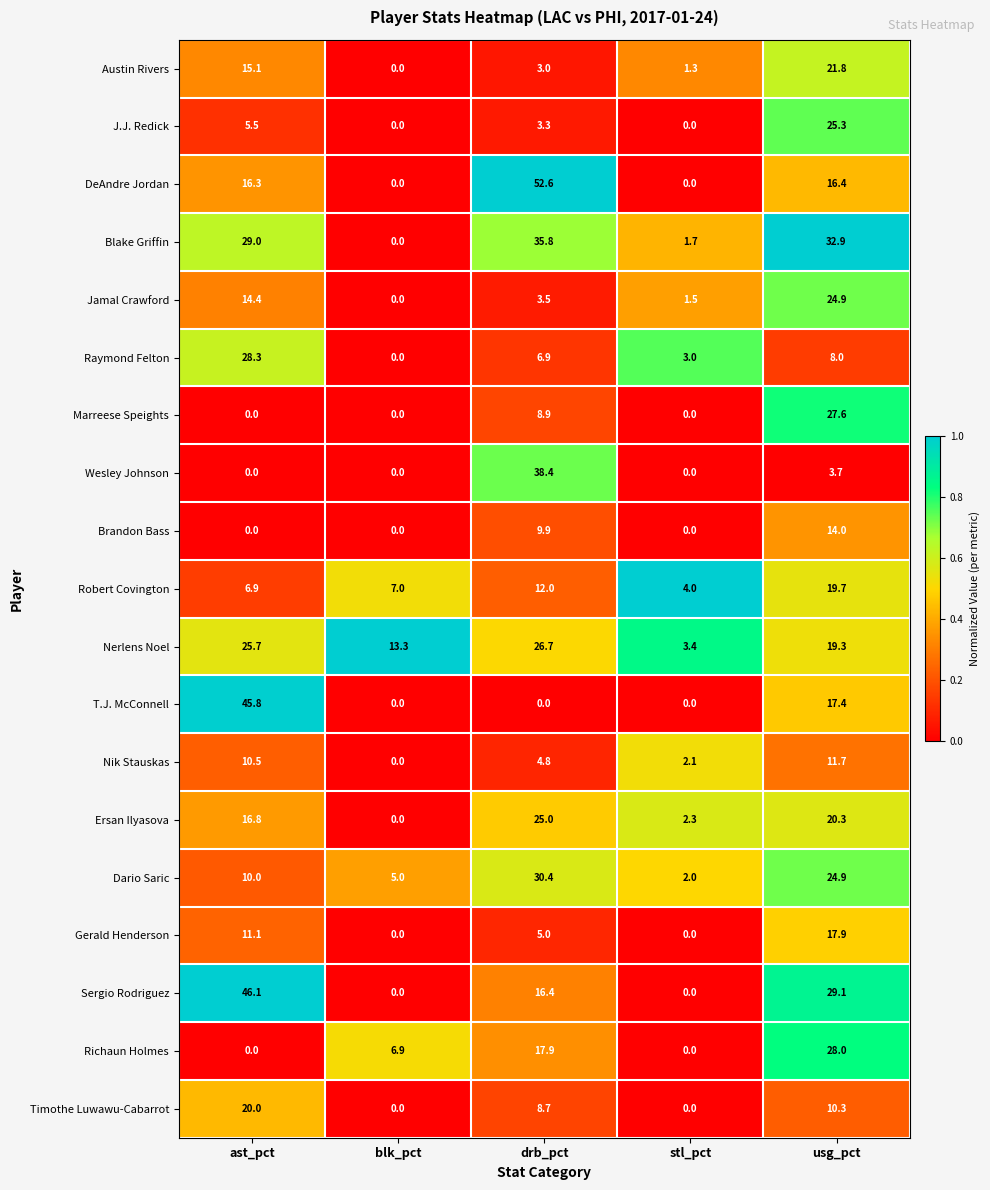

The Nerlens Noel series shows 13.3 at blk_pct. True or false?

True